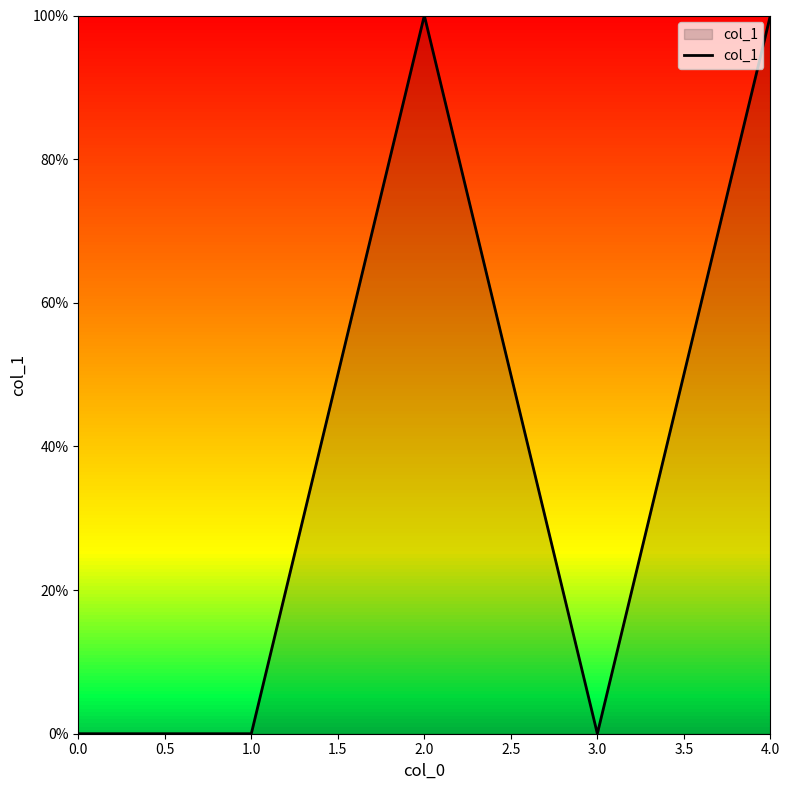

Reading right to left, transcribe all the data shown in this chart.

1	0	1	0	0